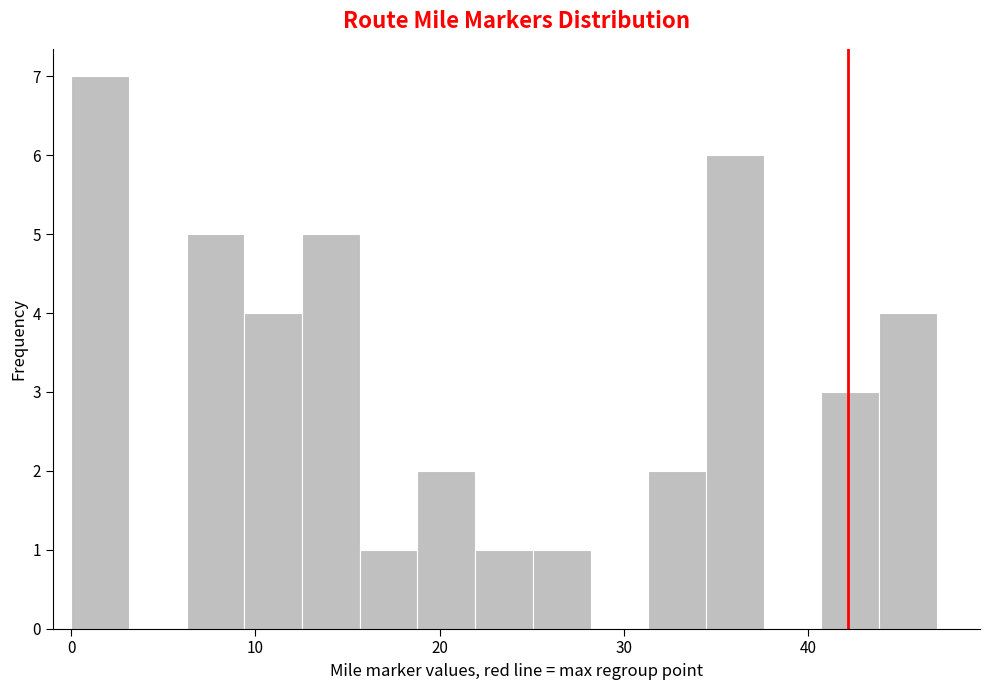

Read against the x-axis, roughly where is the centre of the tallest bar?

2